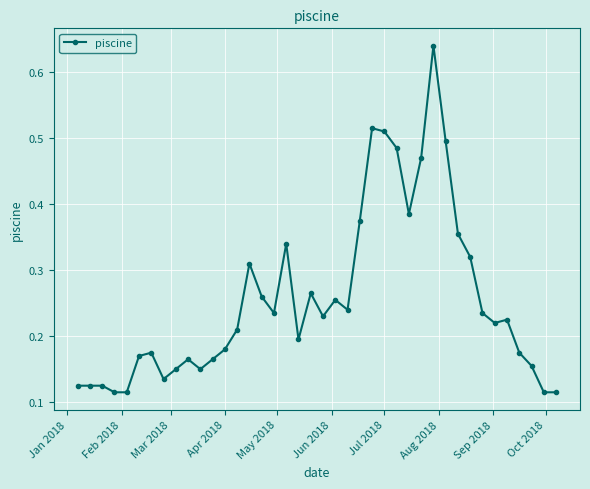

True or false: the data has more than 0 interior local peaks.

True